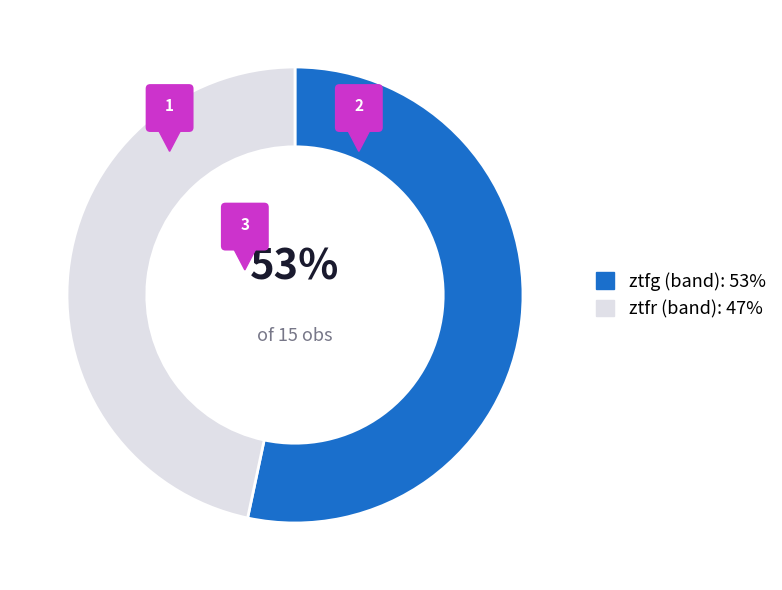

To the nearest percent, what portion does ztfr represent?

47%